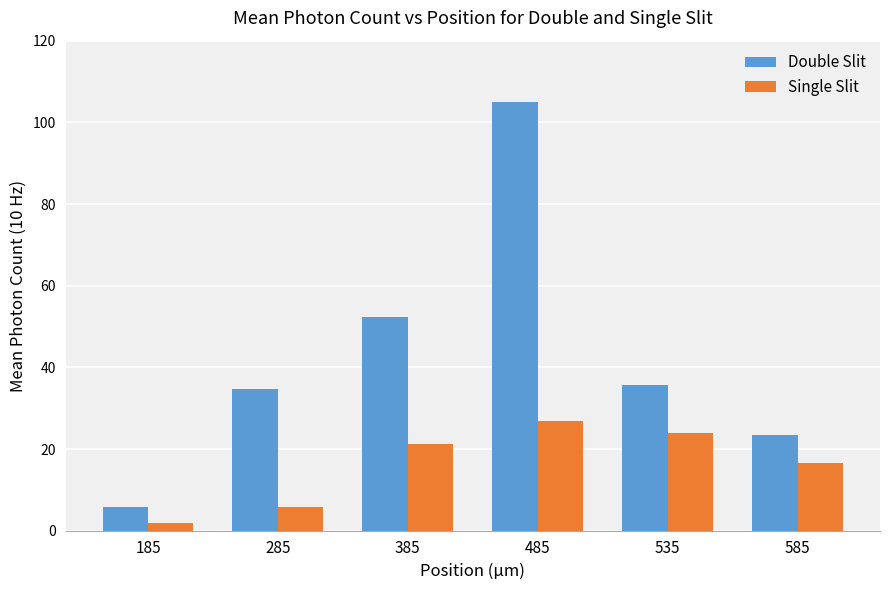

What is the sum of all Single Slit values?

96.3